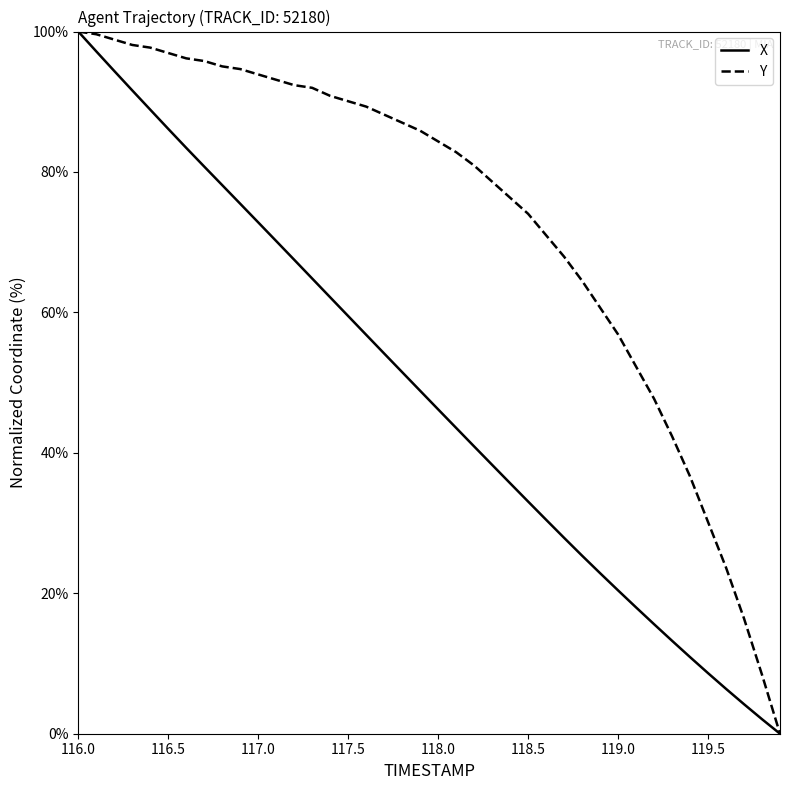

Does the chart display data point markers on the line(s)?

No